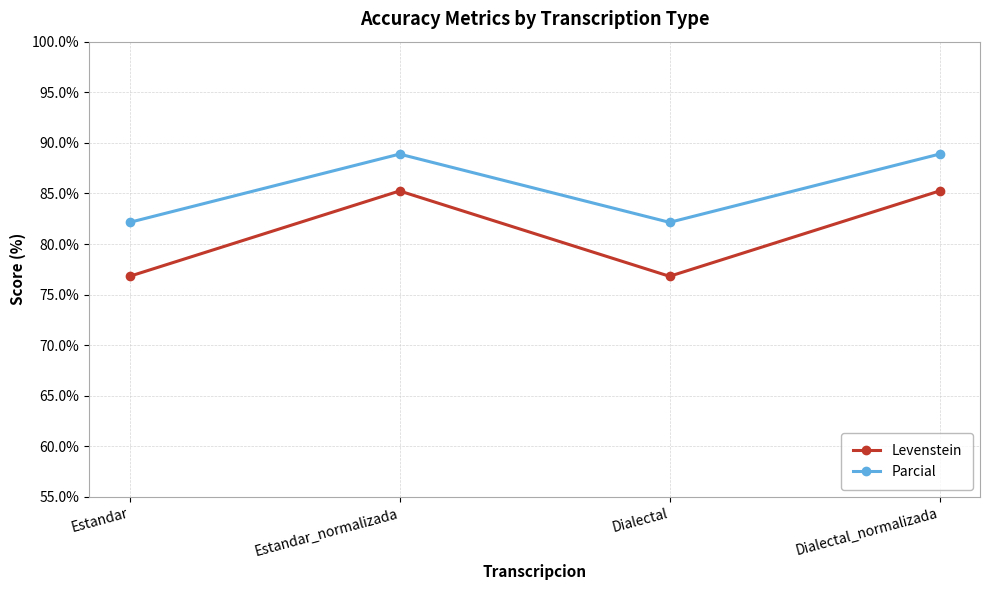

At which label does Parcial first exceed 88?

Estandar_normalizada